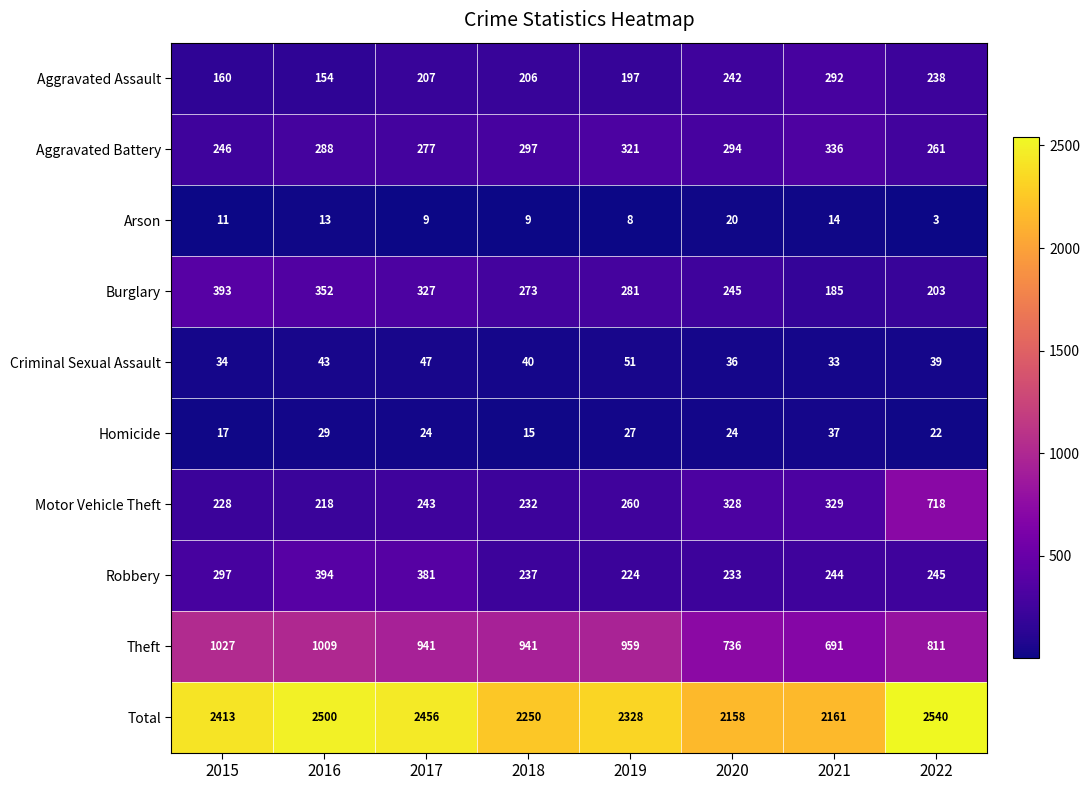

What is the difference between the highest and lowest values at 2017?

2447